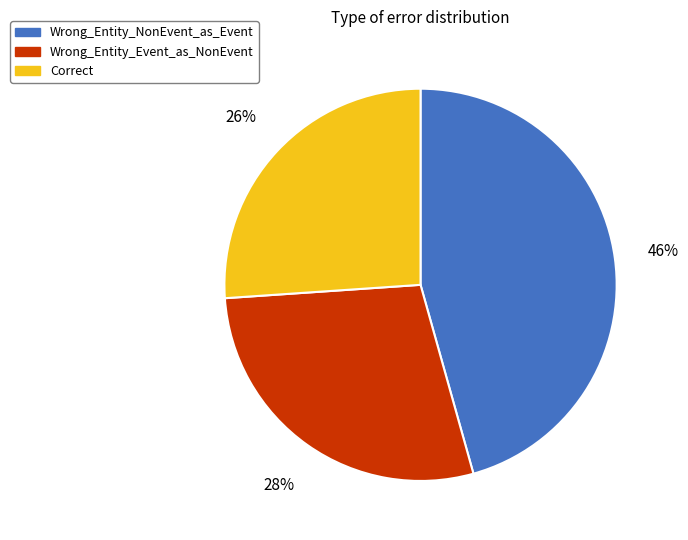

To the nearest percent, what is the combined percentage of Wrong_Entity_NonEvent_as_Event and Wrong_Entity_Event_as_NonEvent?

74%